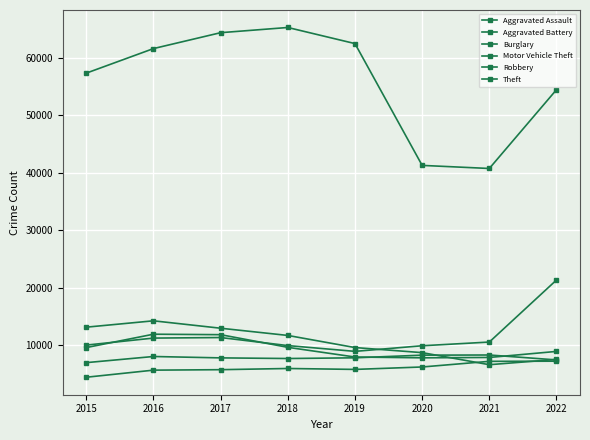

How many values in the Robbery series are below 9638?

4